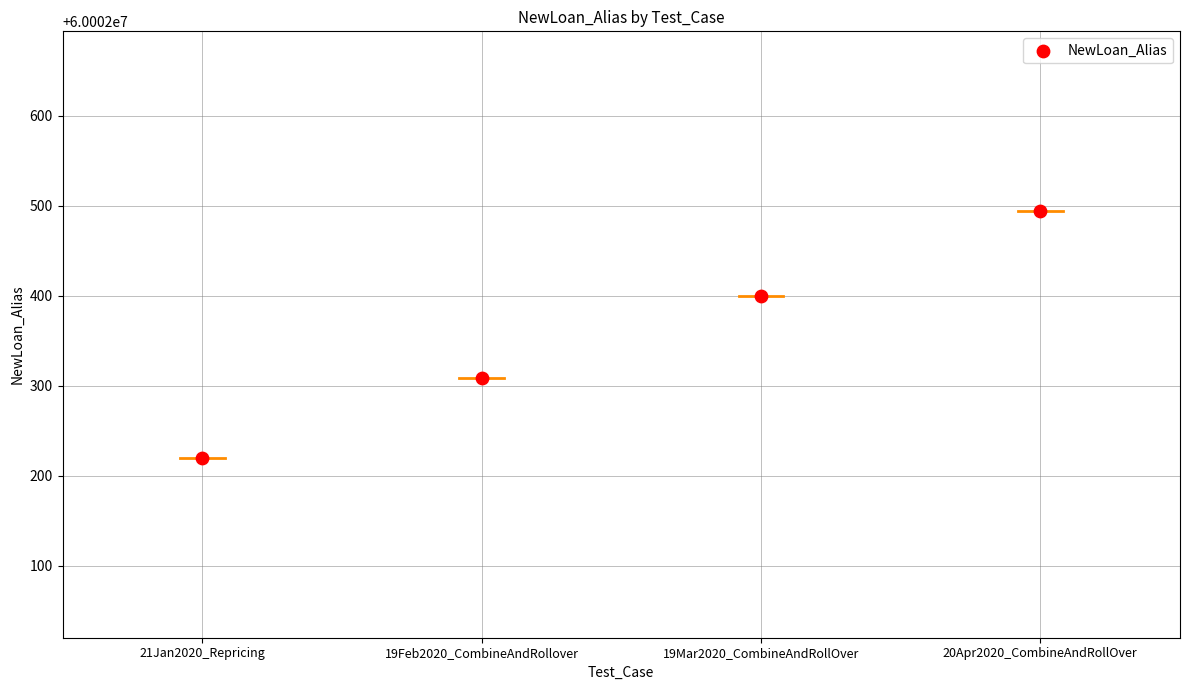

What is the average Y value?

60002356